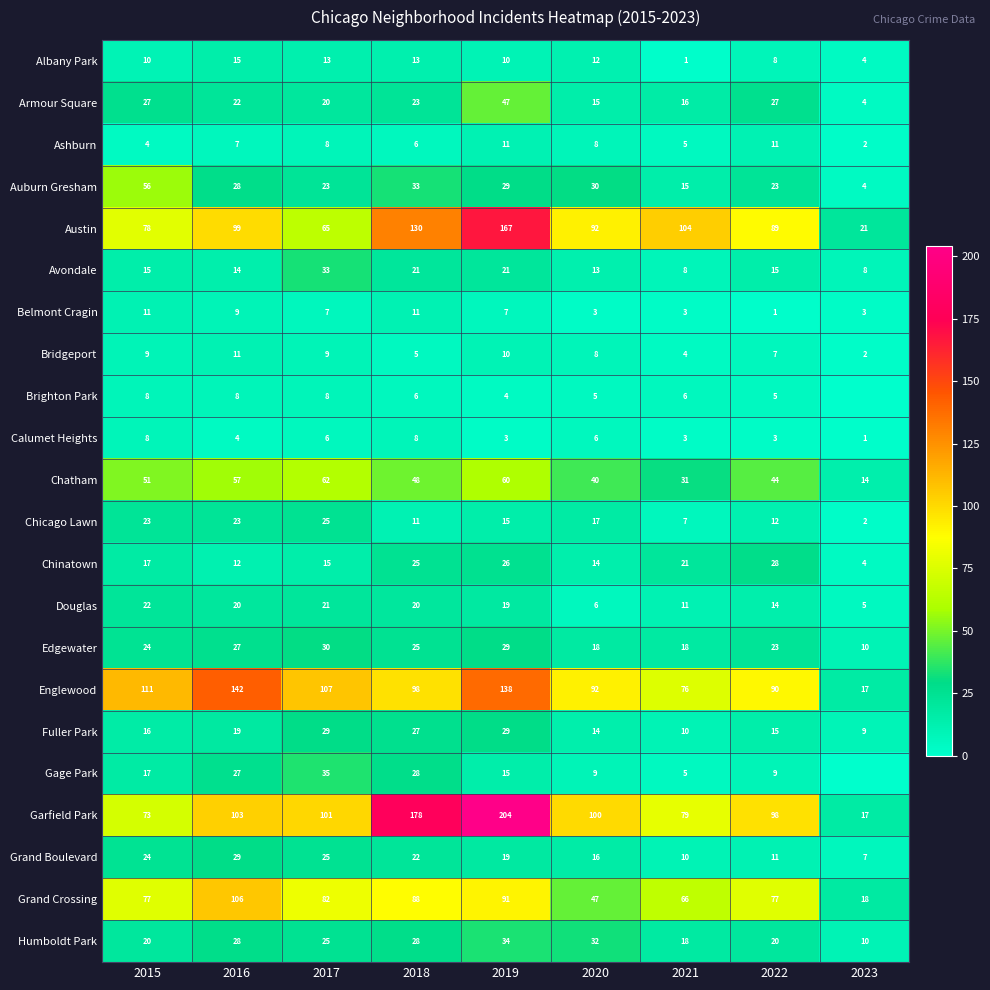

What is the average value of the Calumet Heights series?

5